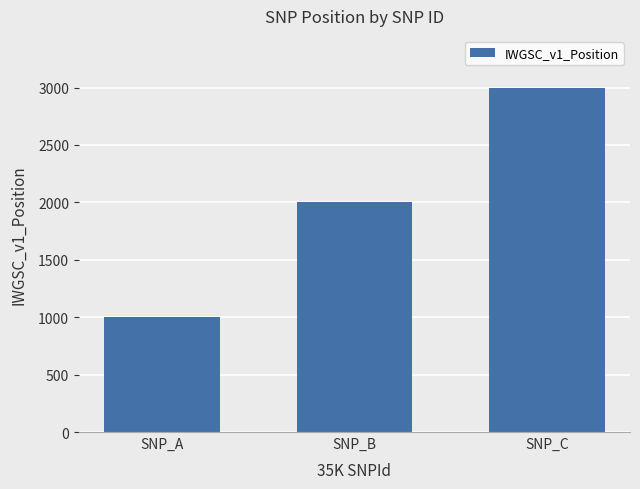

What is the greatest value displayed?

3000